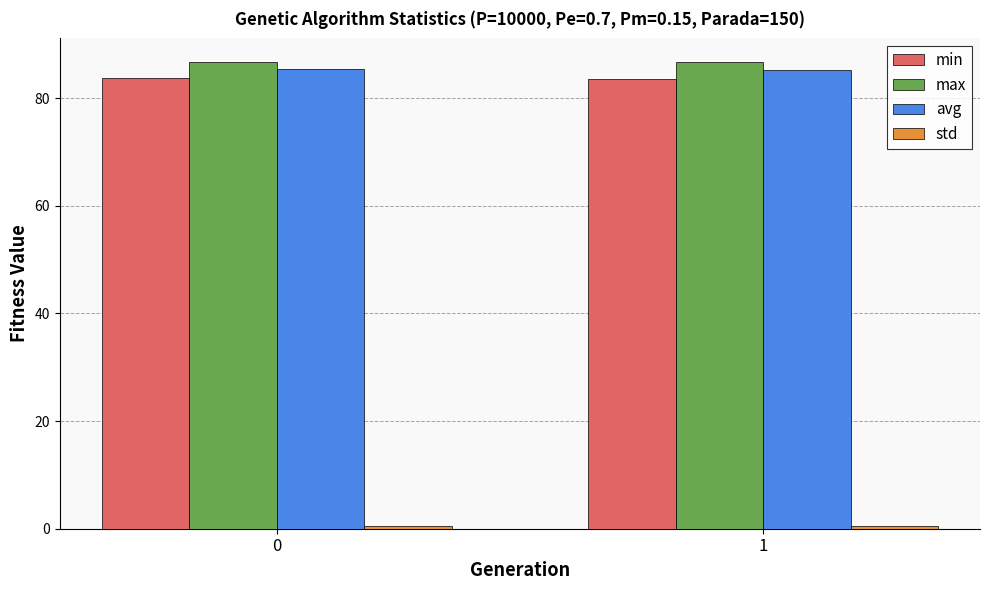

The value of avg at 0 is 55.7. True or false?

False